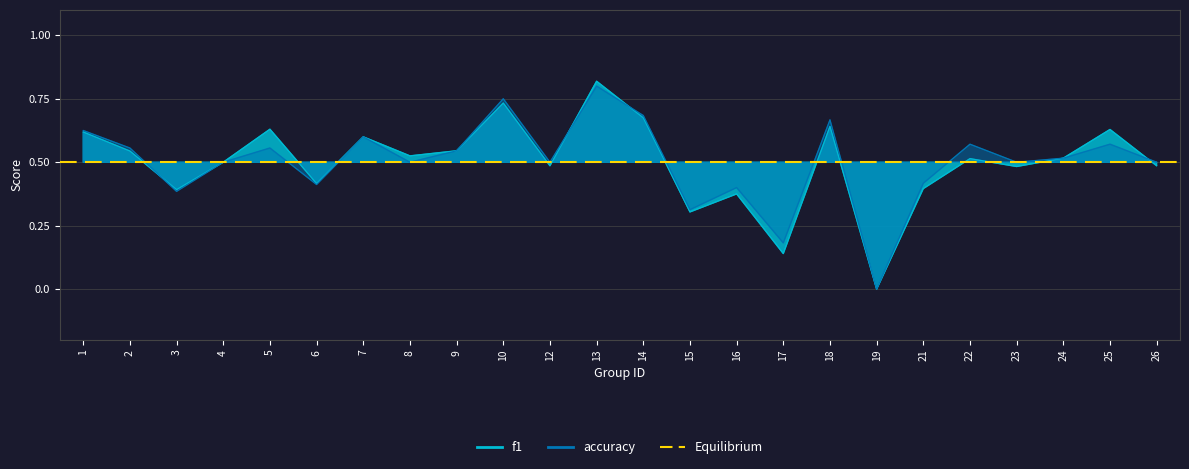

True or false: f1 has a value of 0.6 at 1.

True